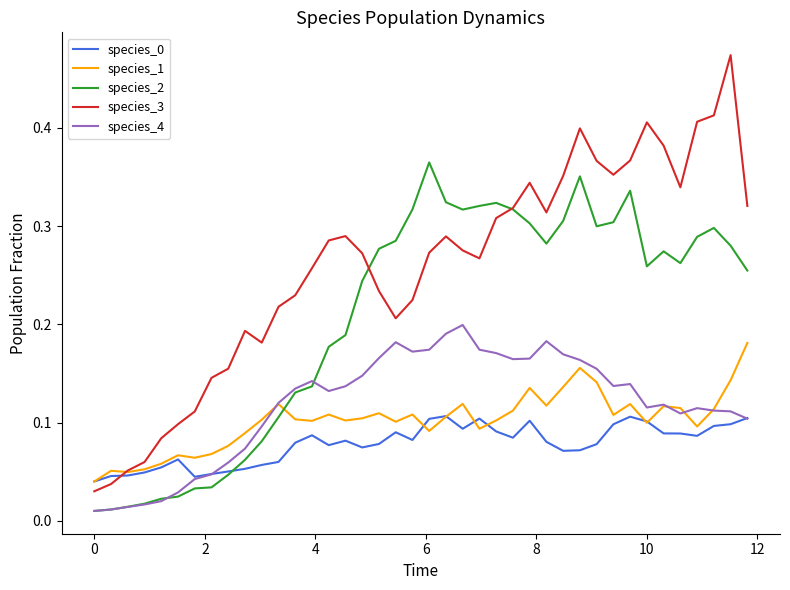

Which series has the largest range (max minus min)?

species_3